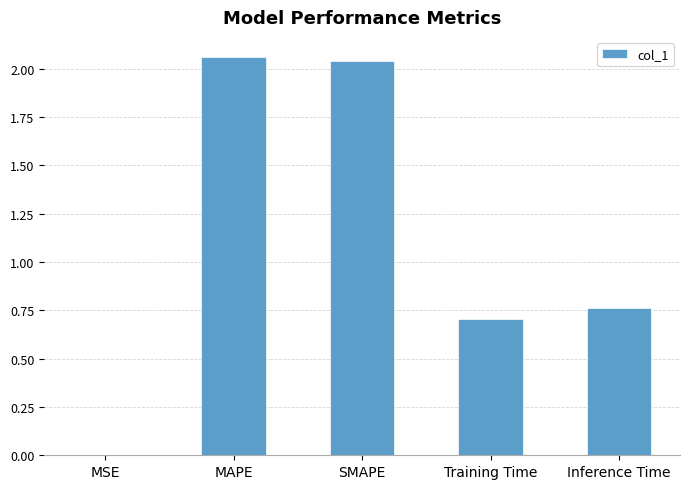

Which has a higher value, MSE or Training Time?

Training Time